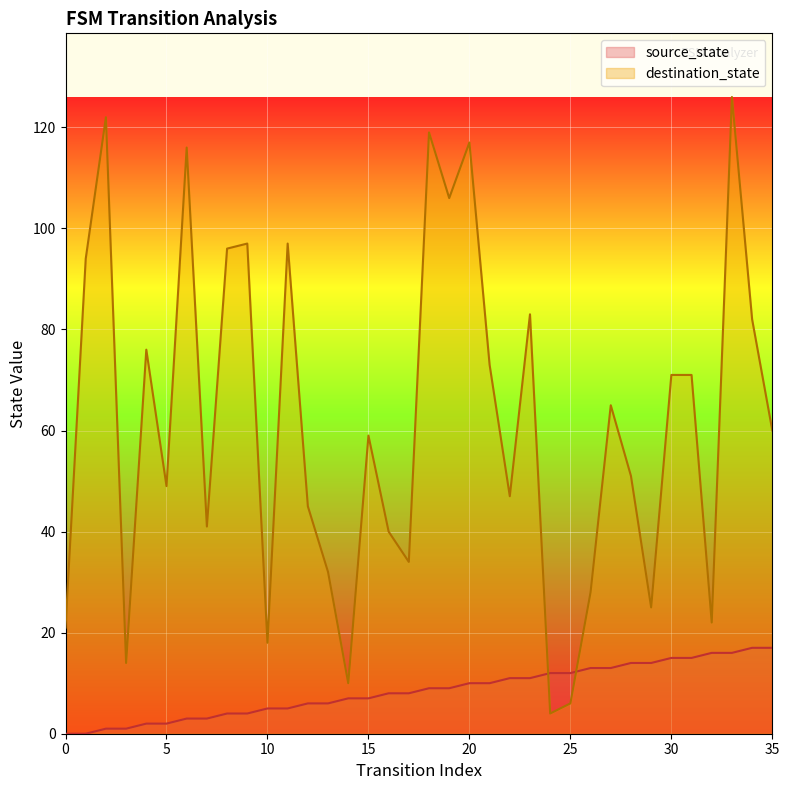

How many data points in source_state are less than 9?

18